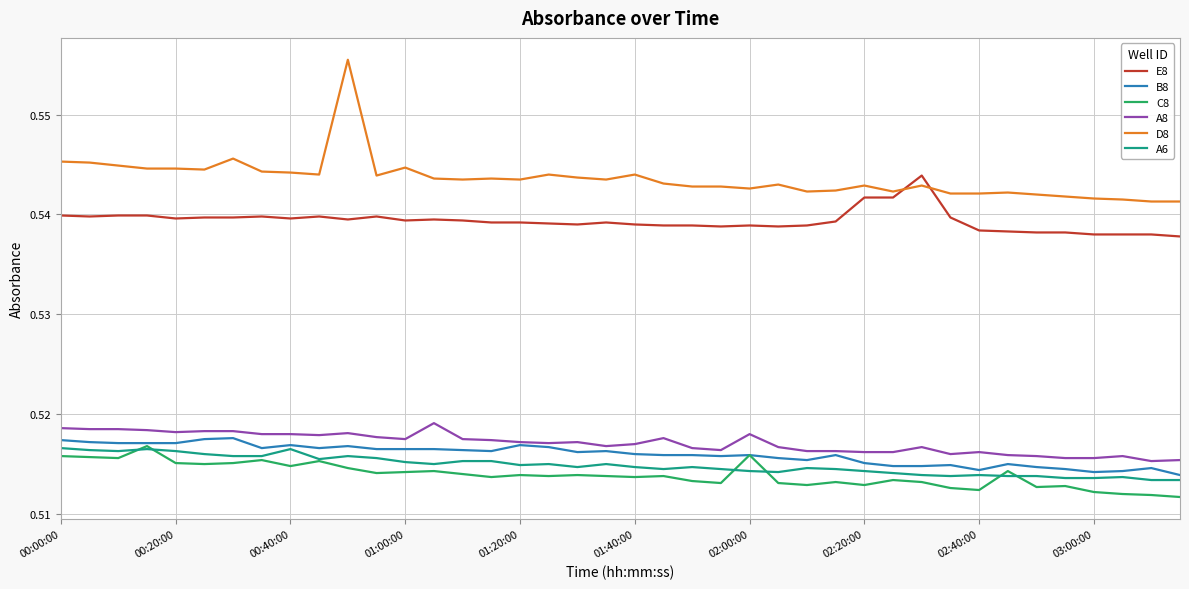

Which series has the widest spread of values?

D8